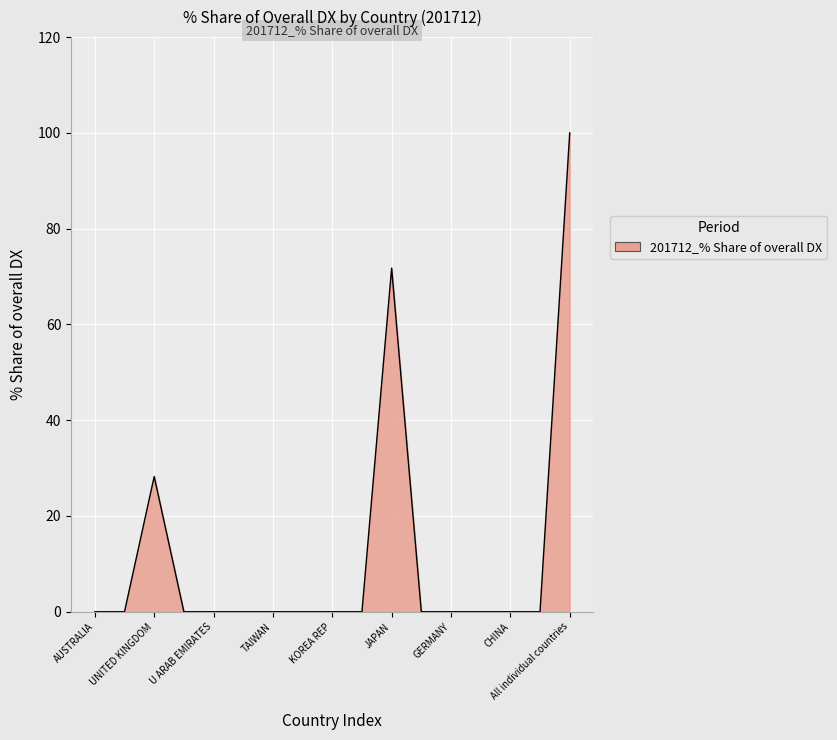

What is the difference between the maximum and minimum values?

100.0